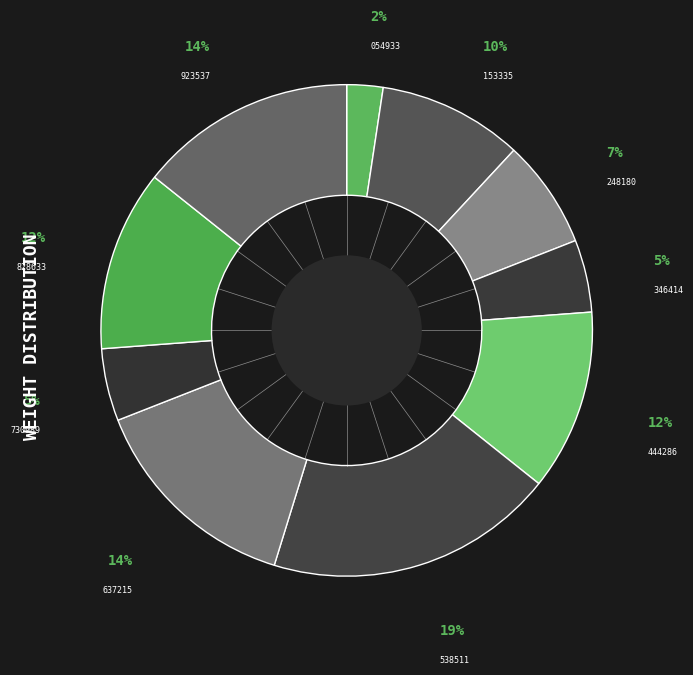

How many segments does this pie chart have?

10